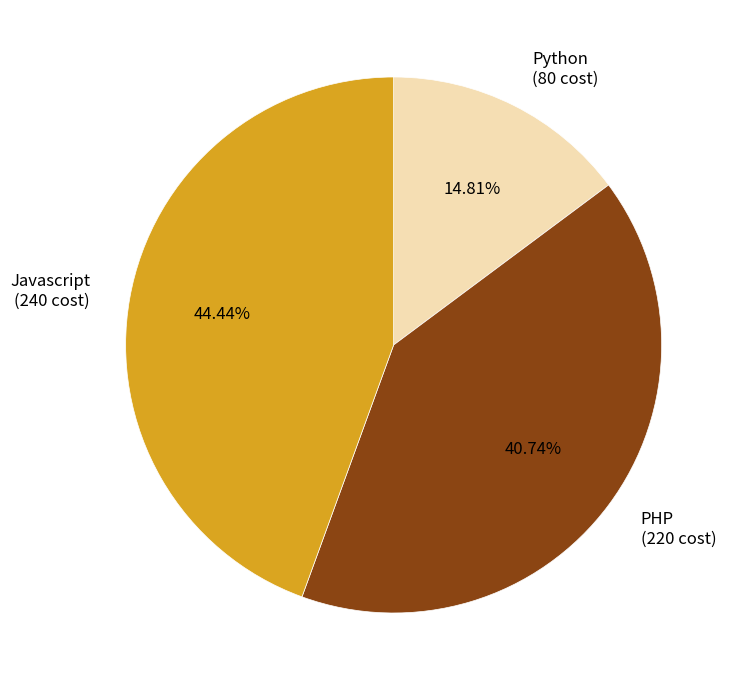

Count the number of slices in the pie.

3